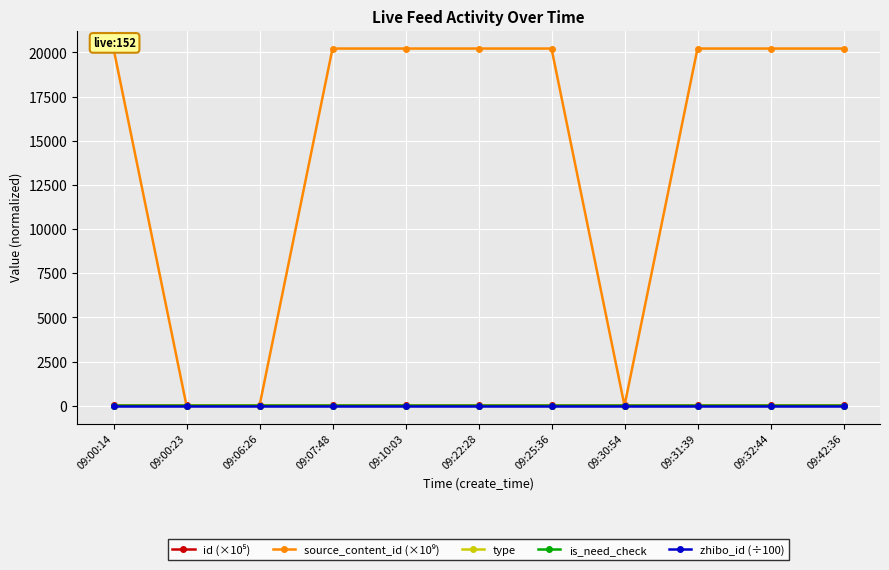

The value of type at 09:00:14 is 0.0. True or false?

True